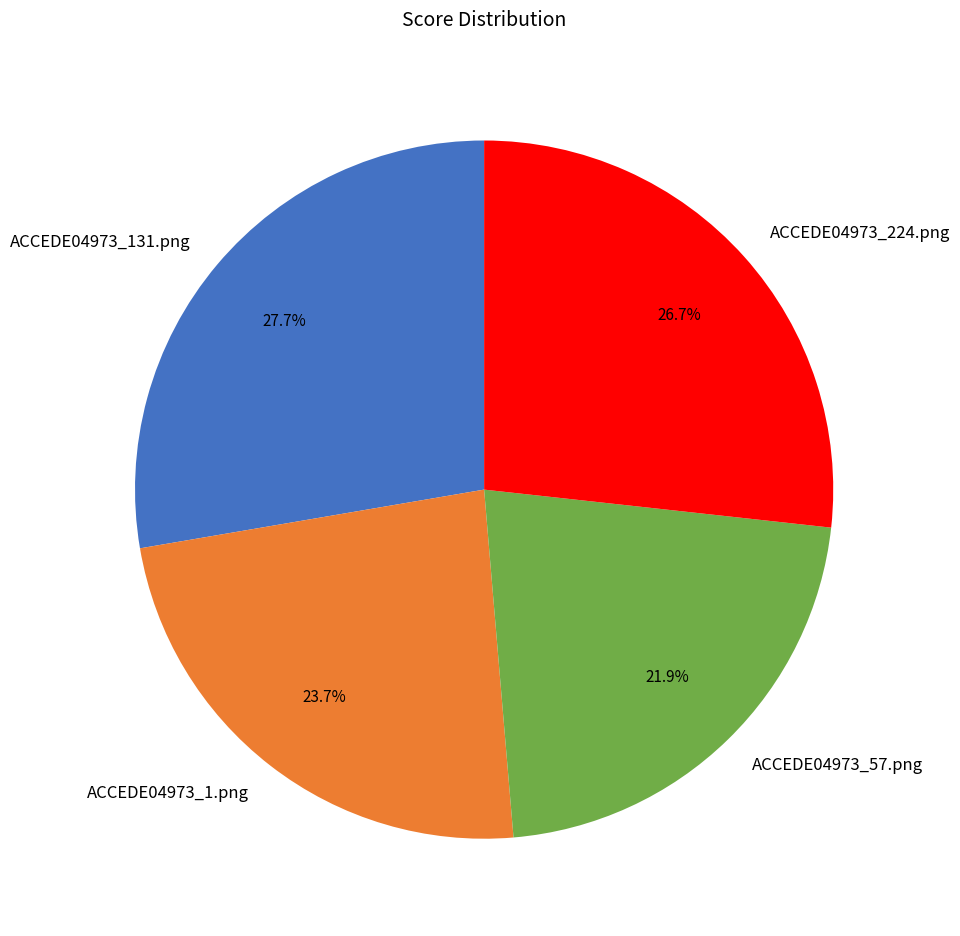

Between ACCEDE04973_57.png and ACCEDE04973_224.png, which is larger?

ACCEDE04973_224.png